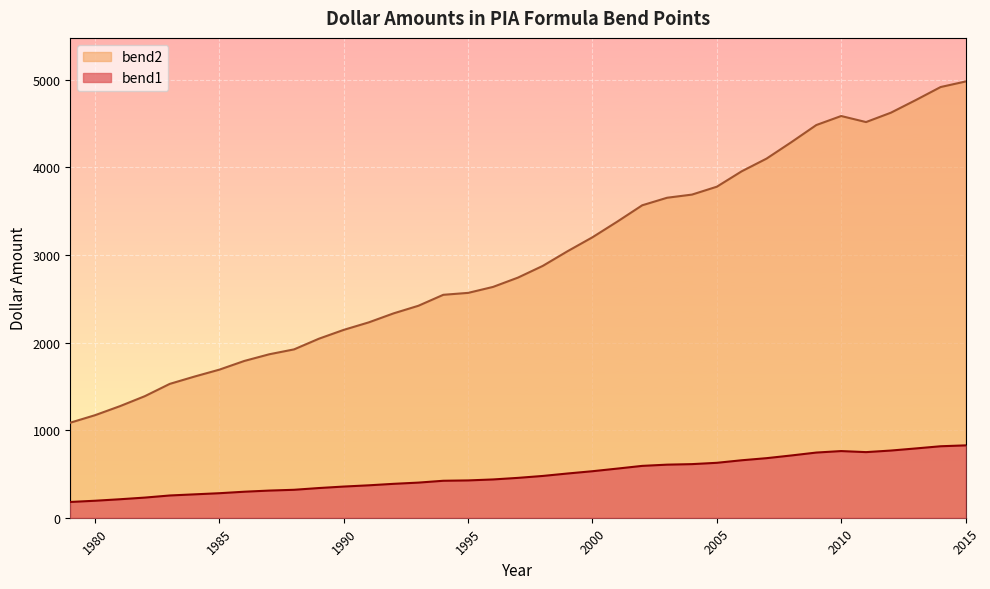

At which category does bend2 reach its first local peak?

2010